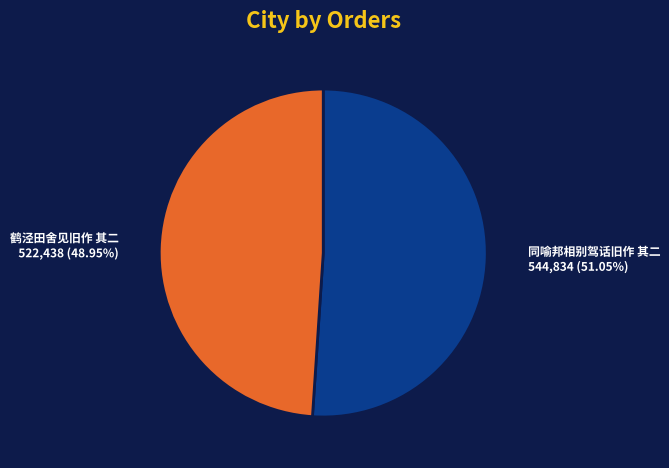

Combined, what portion of the pie is 鹤泾田舍见旧作 其二 and 同喻邦相别驾话旧作 其二?

100.0%